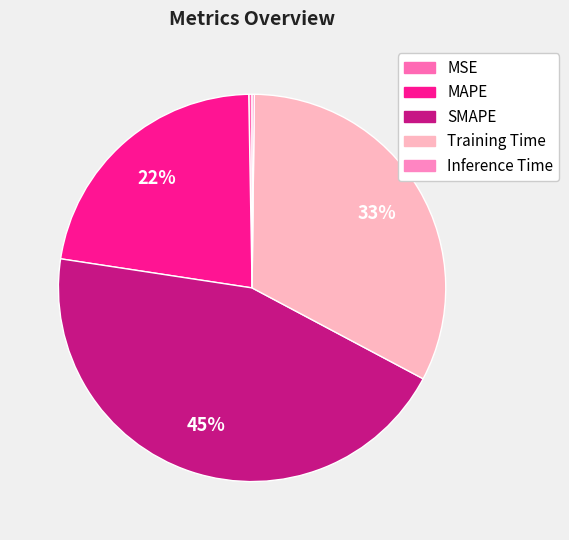

Does any single category account for the majority?

No